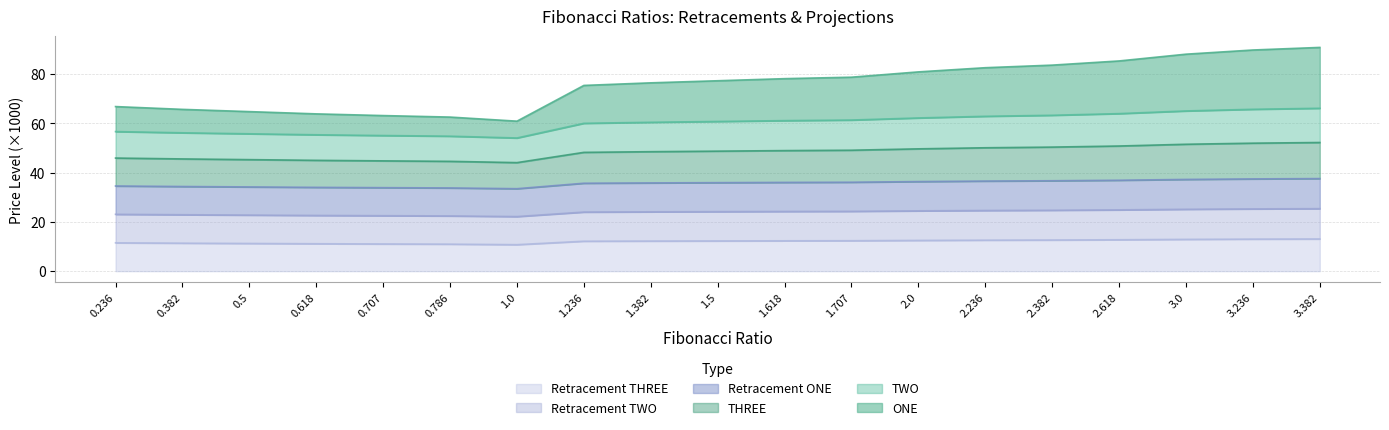

Reading right to left, list all the values displayed in this chart.

ONE: 3.382=90.8	3.236=89.8	3.0=88.1	2.618=85.3	2.382=83.6	2.236=82.6	2.0=80.9	1.707=78.7	1.618=78.1	1.5=77.3	1.382=76.5	1.236=75.4	1.0=60.9	0.786=62.5	0.707=63.2	0.618=63.9	0.5=64.8	0.382=65.7	0.236=66.8
TWO: 3.382=66.1	3.236=65.7	3.0=65.0	2.618=64.0	2.382=63.3	2.236=62.9	2.0=62.2	1.707=61.3	1.618=61.1	1.5=60.8	1.382=60.4	1.236=60.0	1.0=54.1	0.786=54.8	0.707=55.1	0.618=55.4	0.5=55.8	0.382=56.2	0.236=56.7
THREE: 3.382=52.2	3.236=52.0	3.0=51.5	2.618=50.8	2.382=50.4	2.236=50.1	2.0=49.7	1.707=49.1	1.618=48.9	1.5=48.7	1.382=48.5	1.236=48.2	1.0=44.1	0.786=44.6	0.707=44.8	0.618=45.0	0.5=45.3	0.382=45.6	0.236=45.9
Retracement ONE: 3.382=37.6	3.236=37.5	3.0=37.2	2.618=36.9	2.382=36.7	2.236=36.6	2.0=36.4	1.707=36.1	1.618=36.0	1.5=35.9	1.382=35.8	1.236=35.7	1.0=33.5	0.786=33.8	0.707=33.9	0.618=34.0	0.5=34.2	0.382=34.4	0.236=34.6
Retracement TWO: 3.382=25.4	3.236=25.3	3.0=25.1	2.618=24.9	2.382=24.7	2.236=24.6	2.0=24.5	1.707=24.3	1.618=24.2	1.5=24.2	1.382=24.1	1.236=24.0	1.0=22.2	0.786=22.4	0.707=22.5	0.618=22.6	0.5=22.8	0.382=22.9	0.236=23.1
Retracement THREE: 3.382=13.1	3.236=13.0	3.0=12.9	2.618=12.7	2.382=12.6	2.236=12.6	2.0=12.5	1.707=12.4	1.618=12.3	1.5=12.3	1.382=12.2	1.236=12.2	1.0=10.8	0.786=11.0	0.707=11.0	0.618=11.1	0.5=11.2	0.382=11.4	0.236=11.5